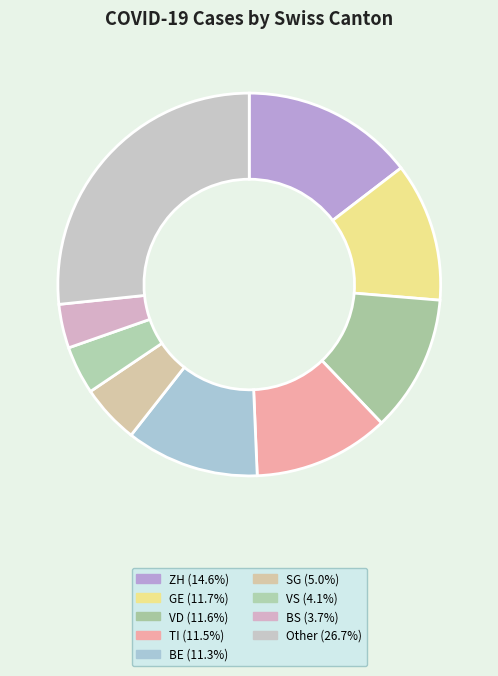

How many segments does this pie chart have?

9